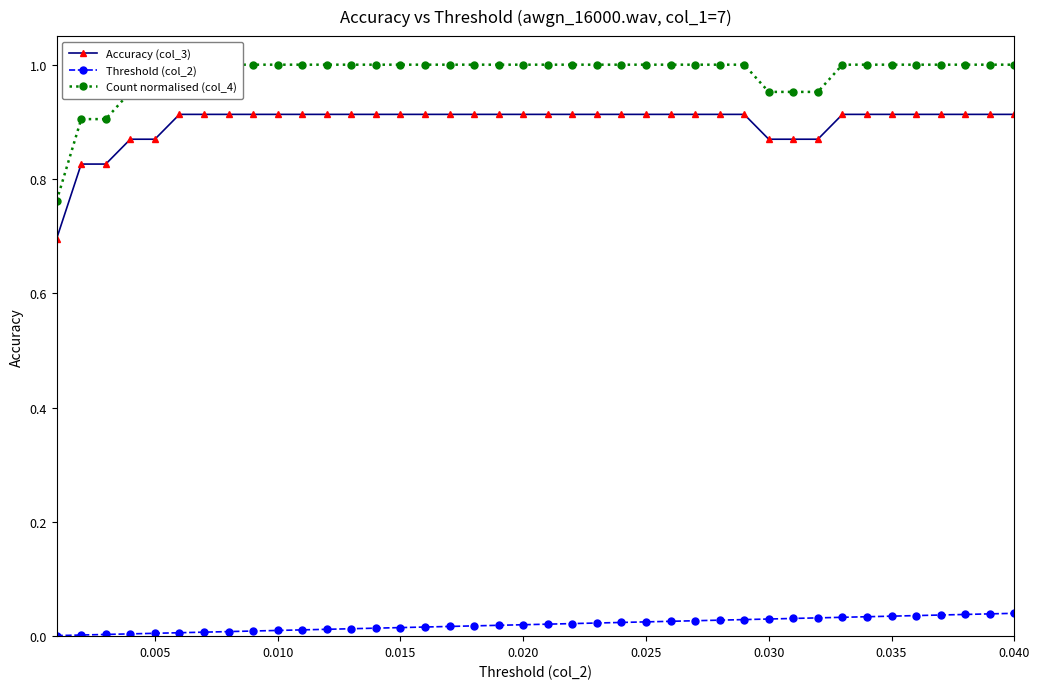

True or false: Threshold (col_2) has more than 2 points higher than both neighbors.

False